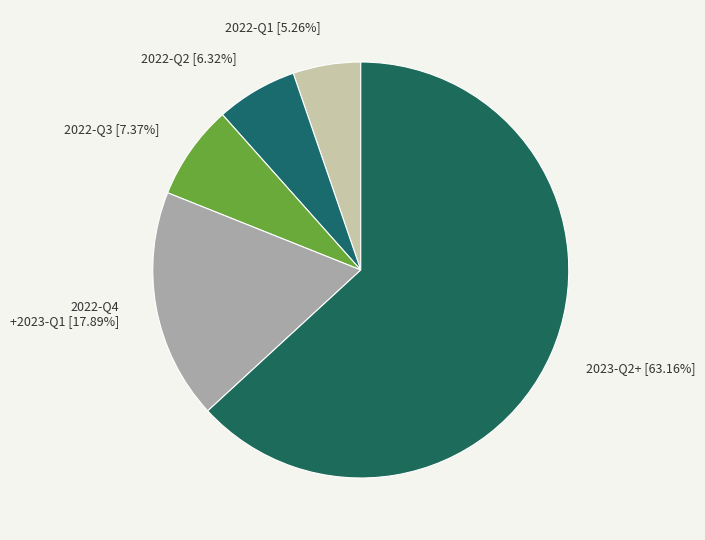

Which category accounts for the majority?

2023-Q2+ [63.16%]